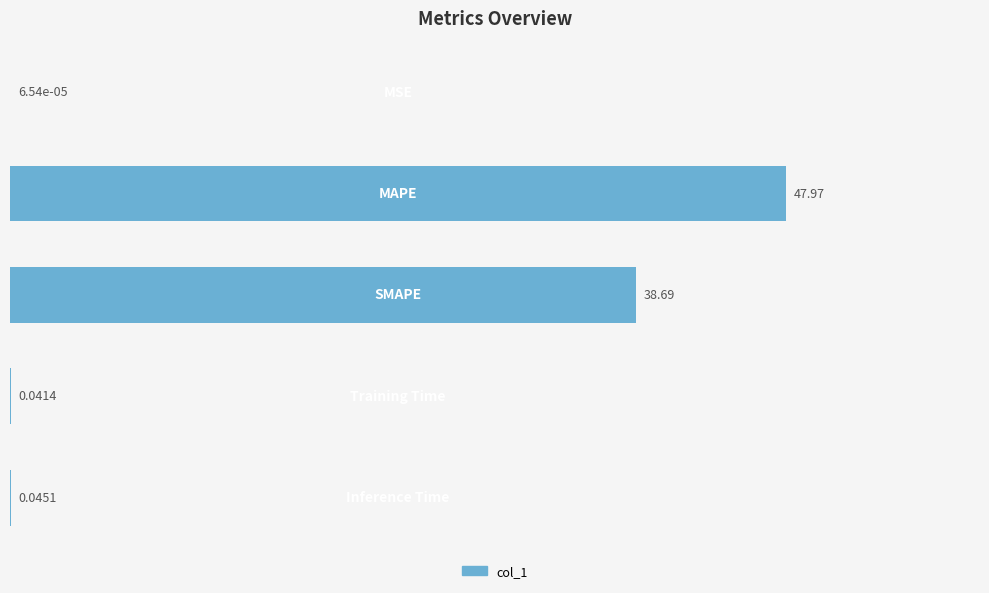

What is the difference between the maximum and minimum values?

48.0